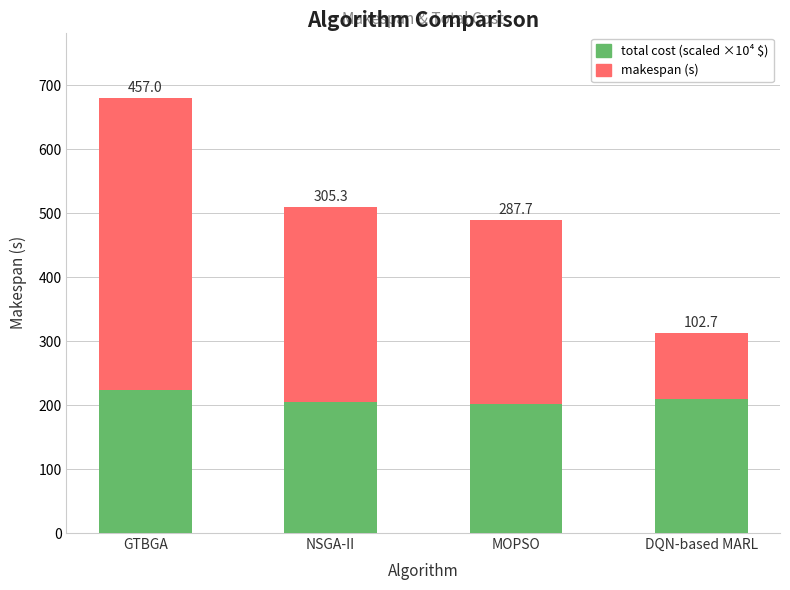

Count the number of data series in this chart.

2